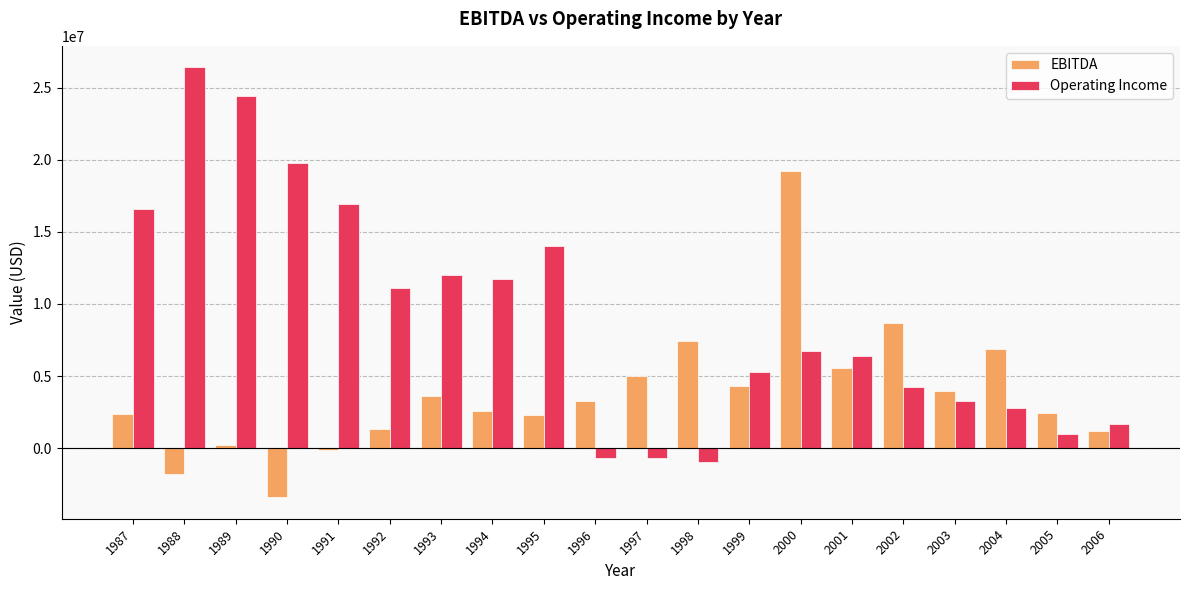

Which series has the largest total across all categories?

Operating Income